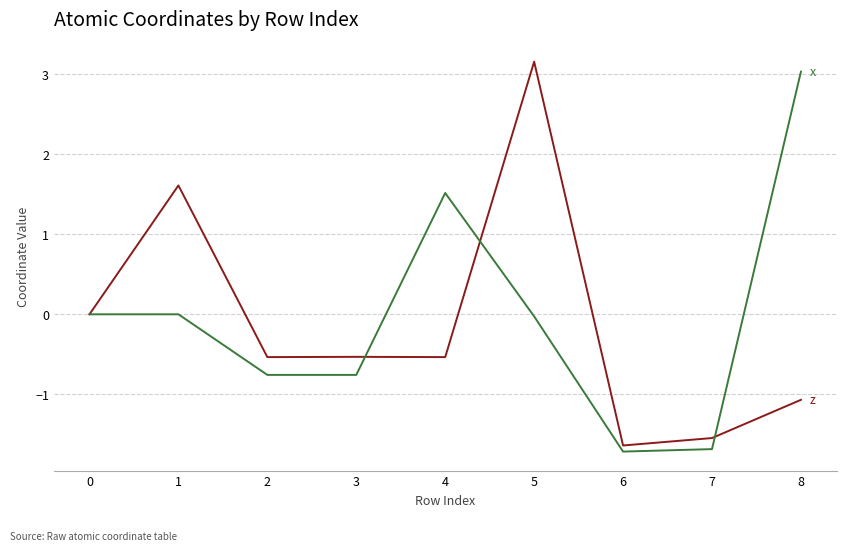

At which category does the chart reach its peak across all series?

5